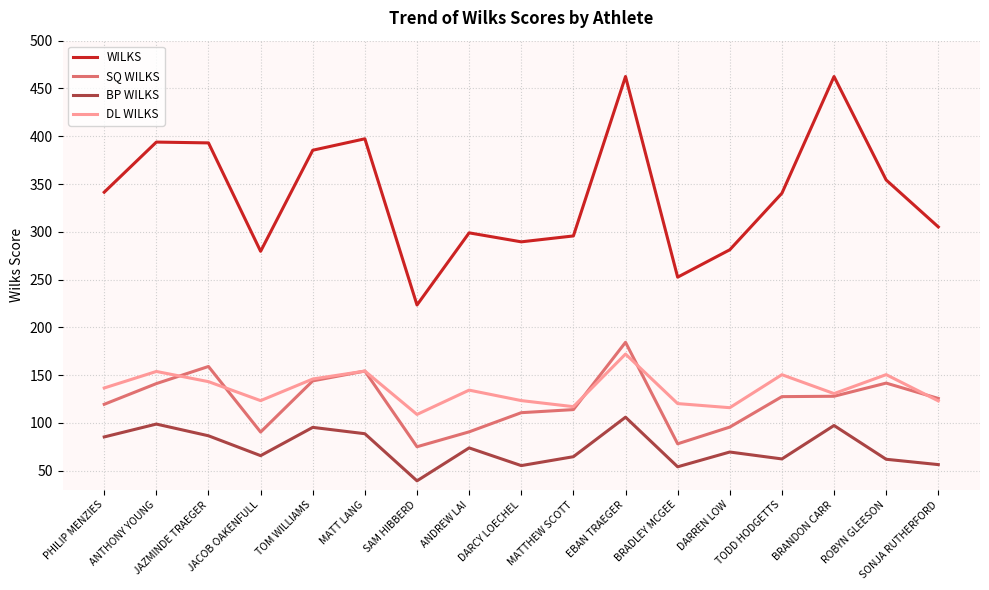

What is the average value of the SQ WILKS series?

122.4